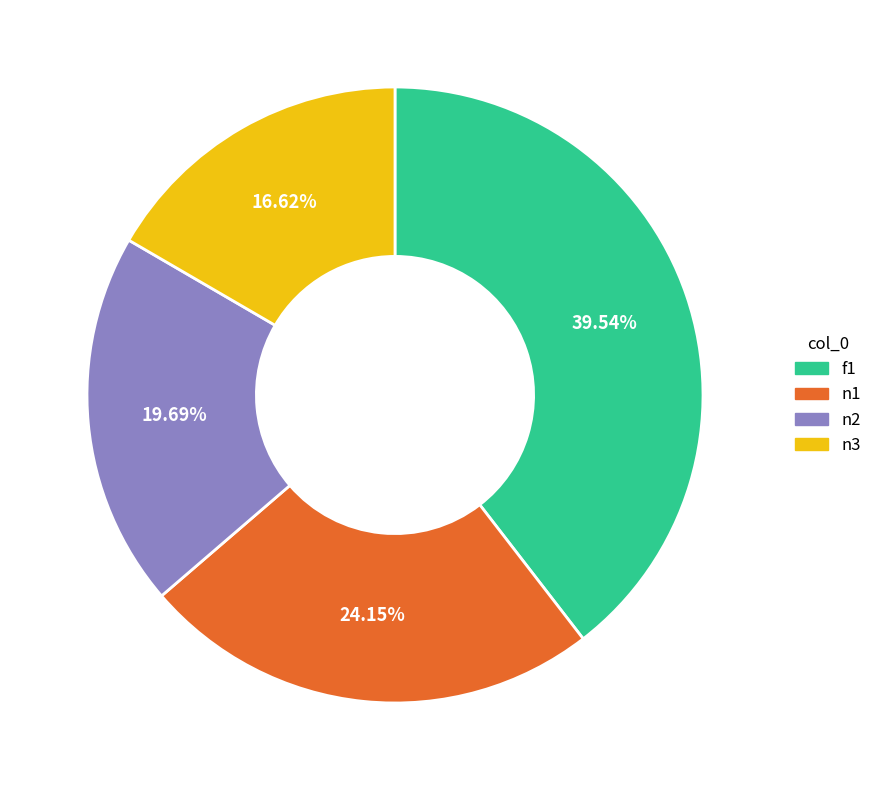

Which slice is the smallest?

n3